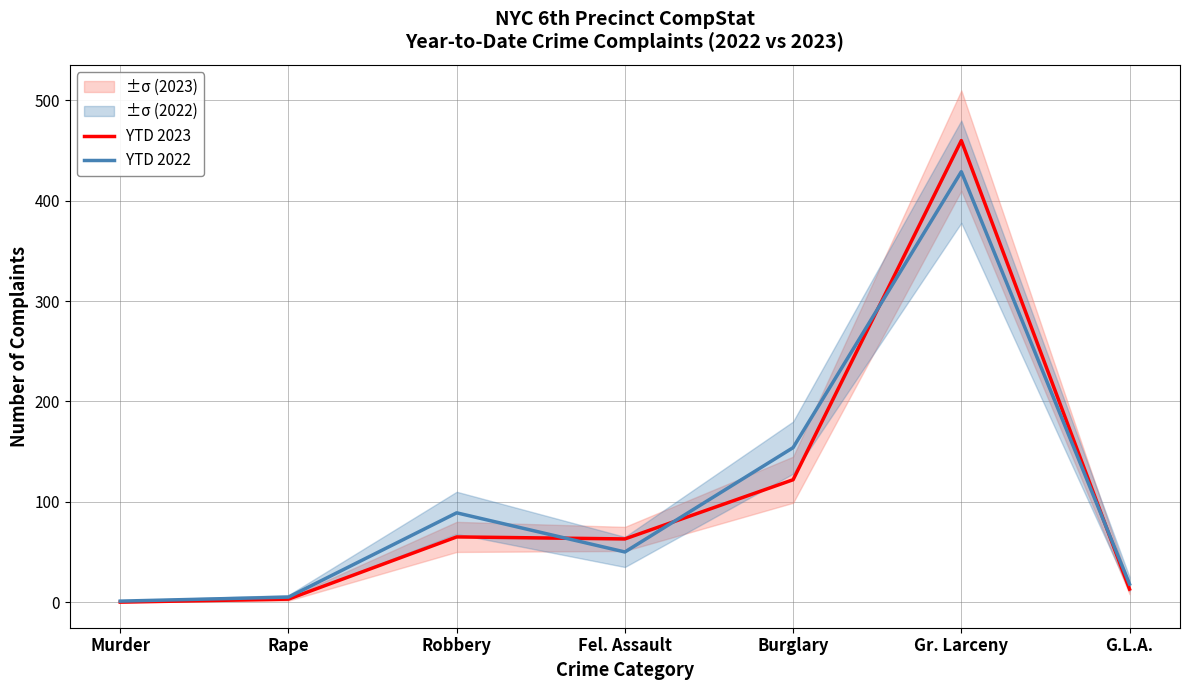

Is the value of YTD 2022 at Murder greater than the value of YTD 2023 at Burglary?

No